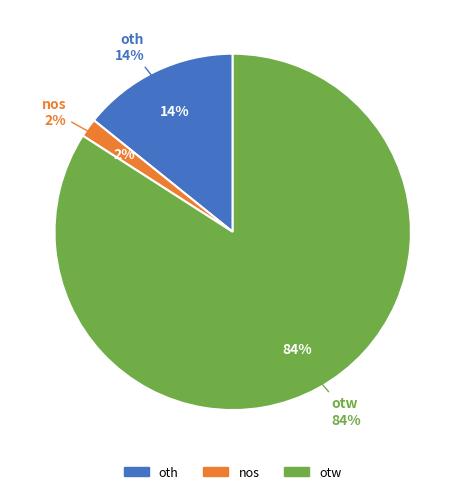

How many slices are in this pie chart?

3